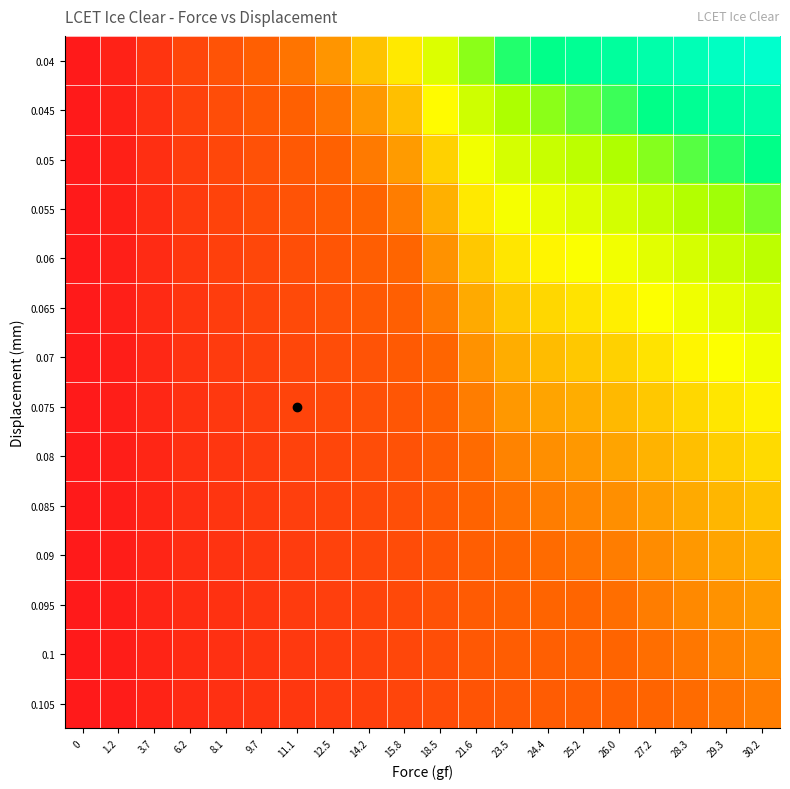

How many data points does each series have?

20